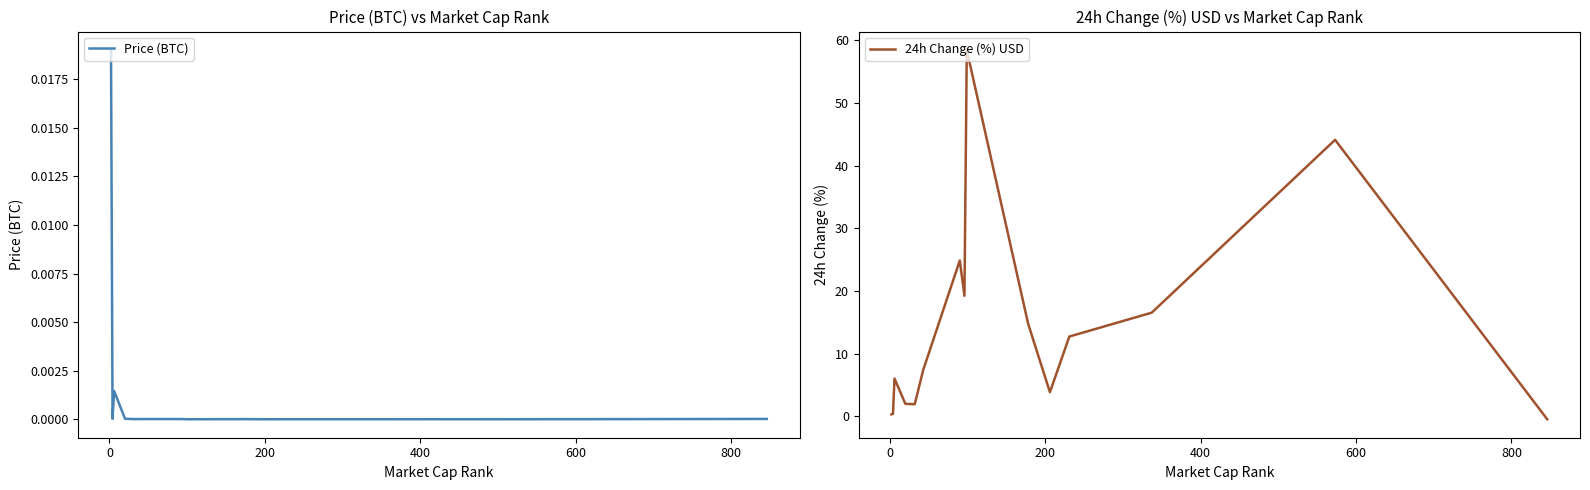

What is the highest value of the 24h Change (%) USD series?

58.5